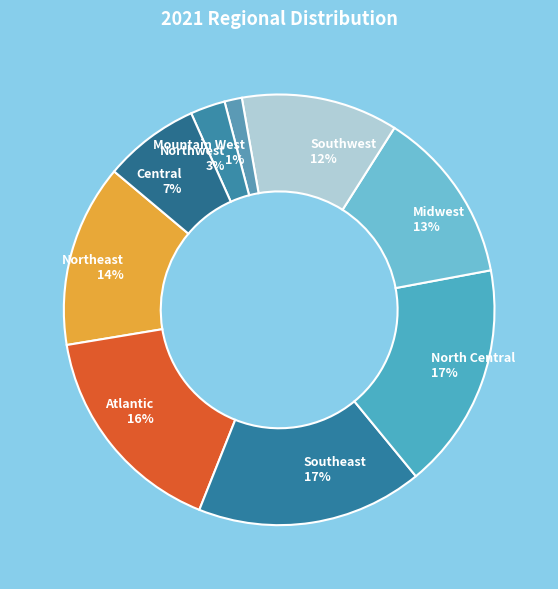

To the nearest percent, what portion does Northeast represent?

14%